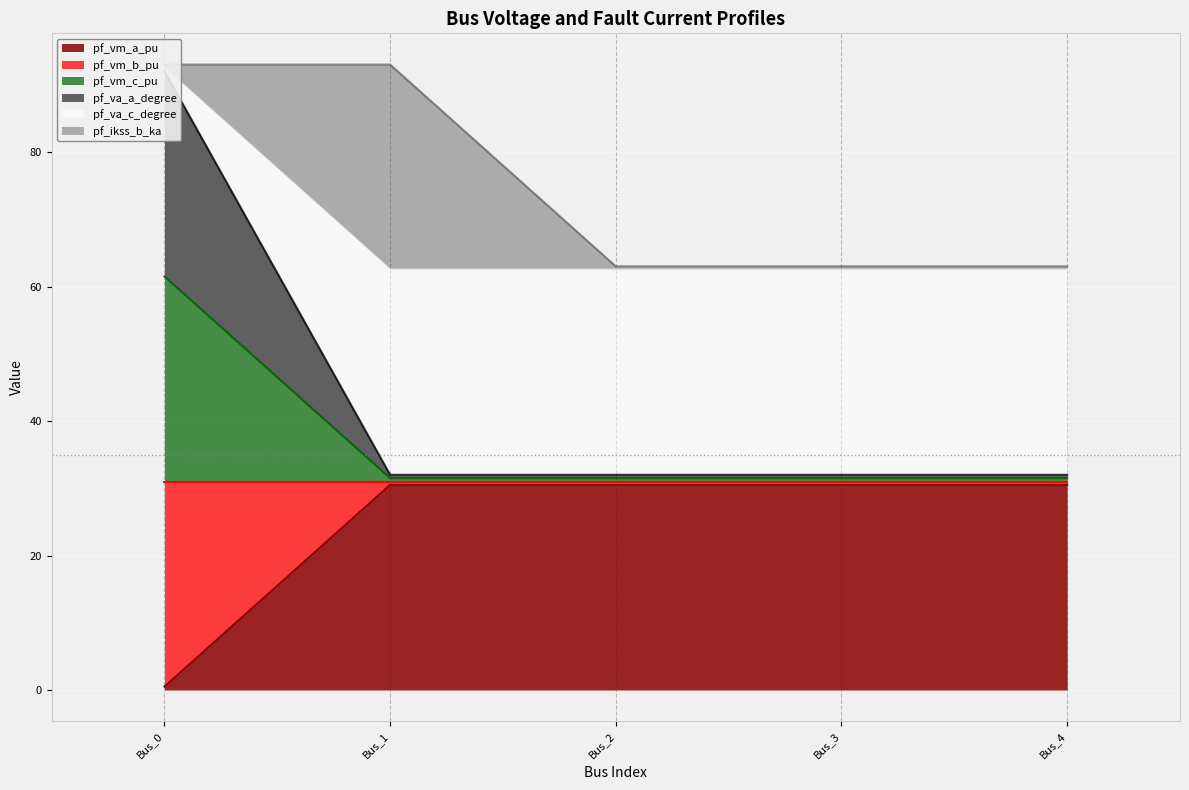

True or false: pf_vm_a_pu and pf_va_a_degree intersect in this chart.

False